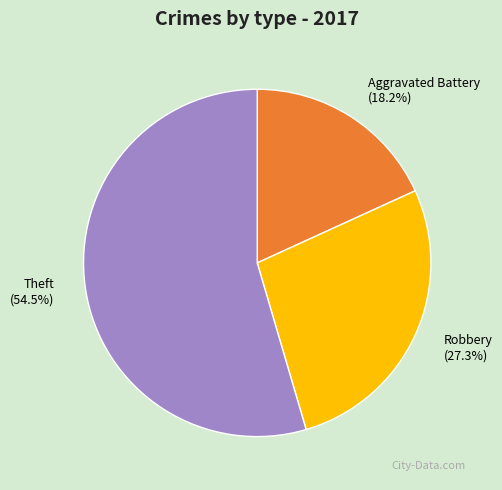

What is the smallest slice in the pie chart?

Aggravated Battery